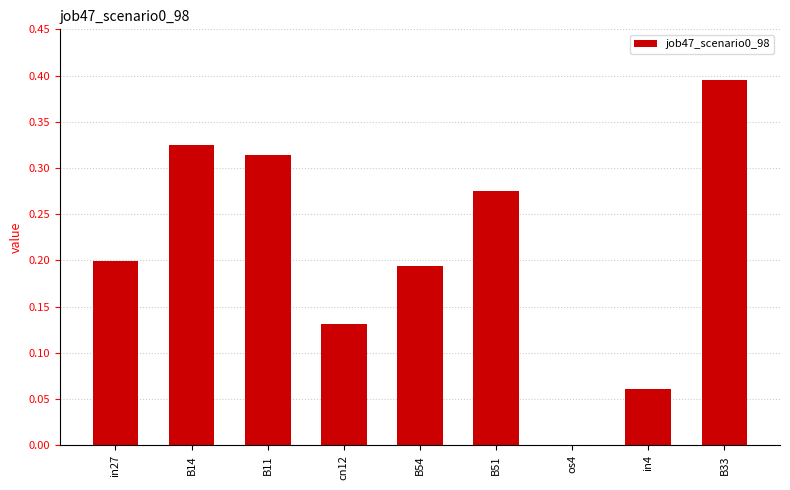

The value at B14 is 0.5. True or false?

False